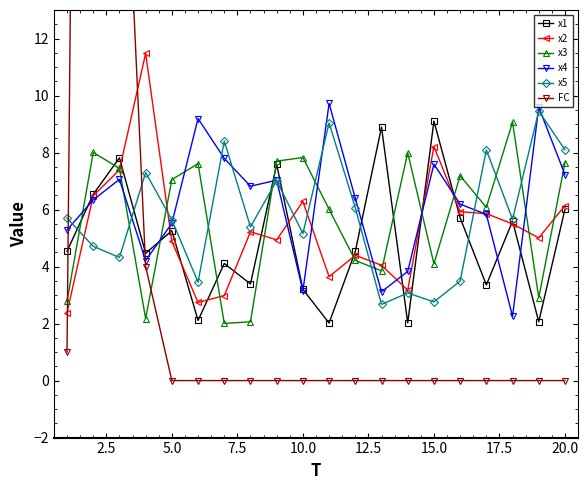

The x1 series shows 5.3 at 5.0. True or false?

True